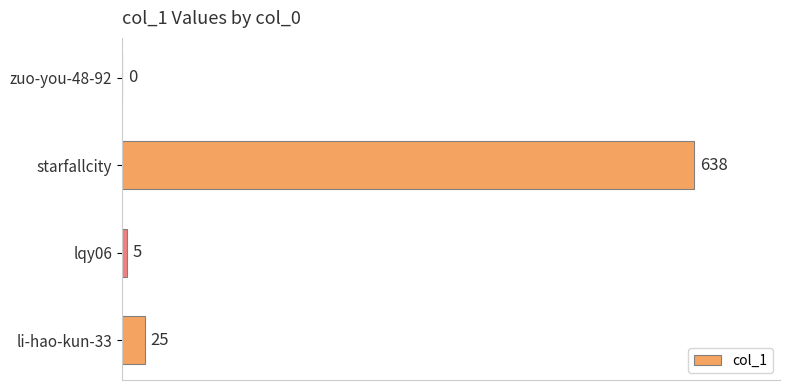

Are the bars horizontal?

Yes